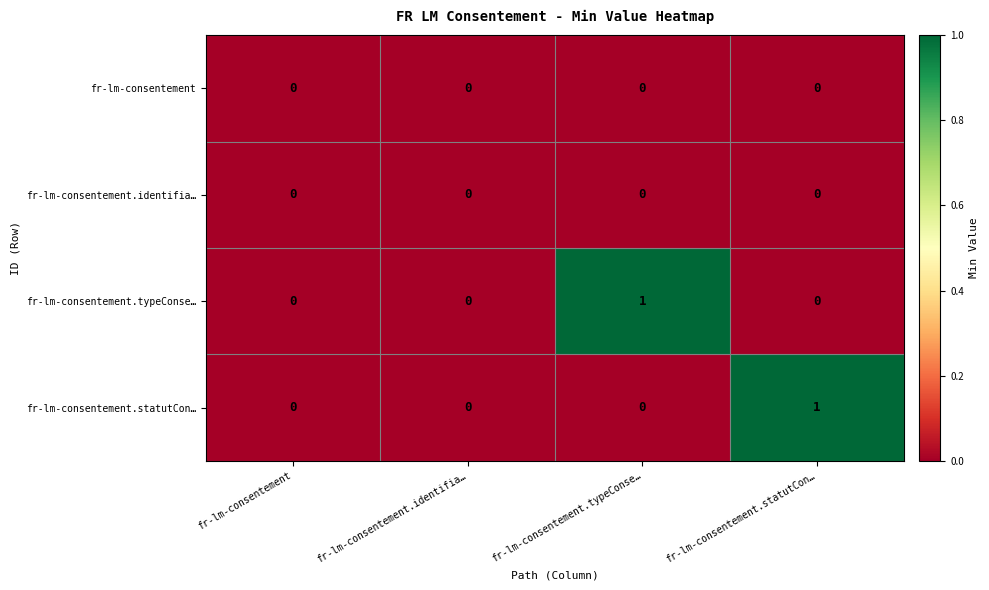

The value of fr-lm-consentement.statutCon… at fr-lm-consentement.identifia… is 1. True or false?

False